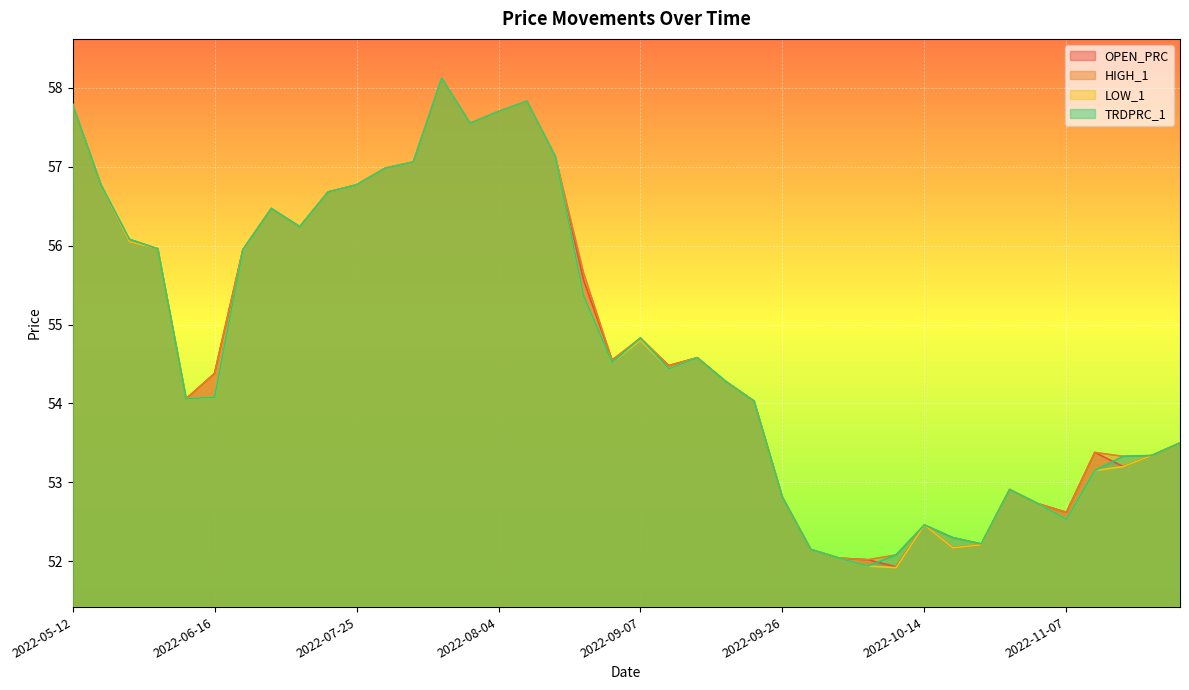

At how many categories does at least one series exceed 56?

14